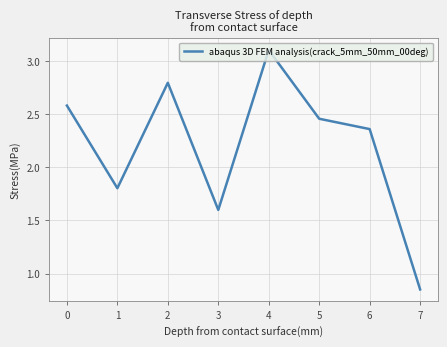

Which has a higher value, 2 or 4?

4